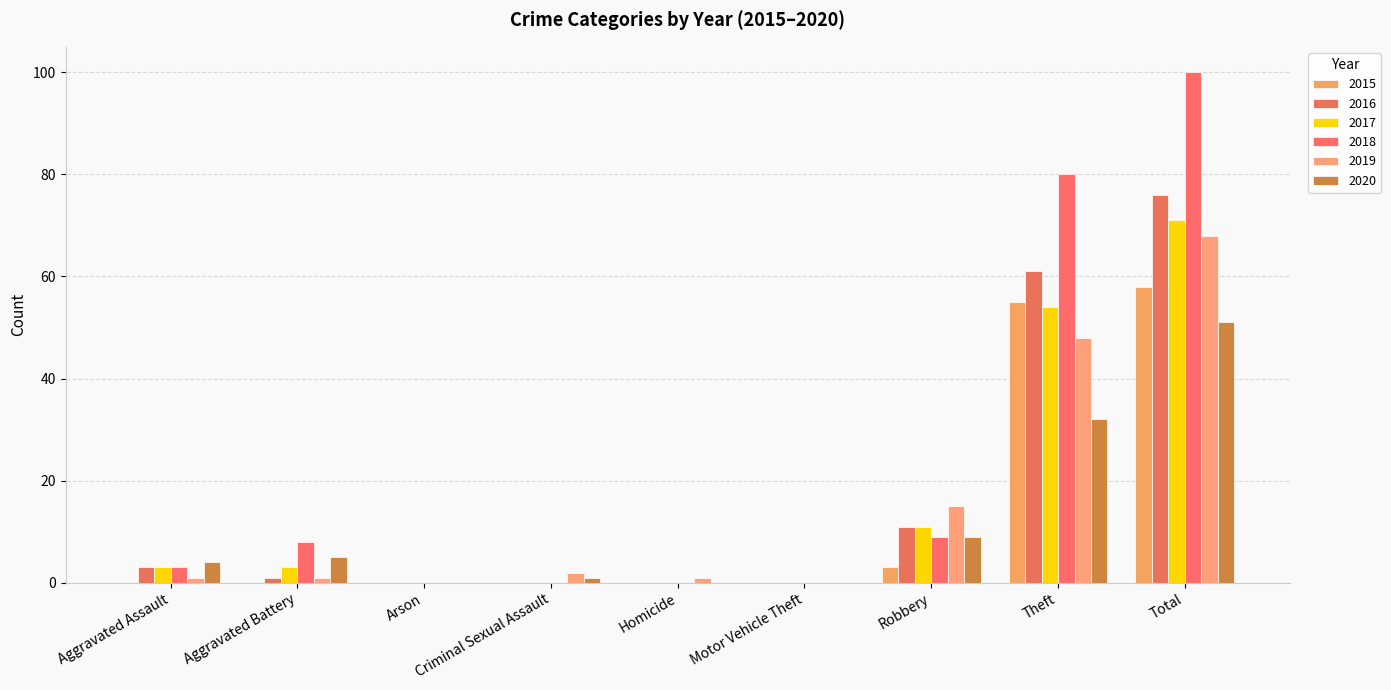

How many categories are shown in the chart?

9